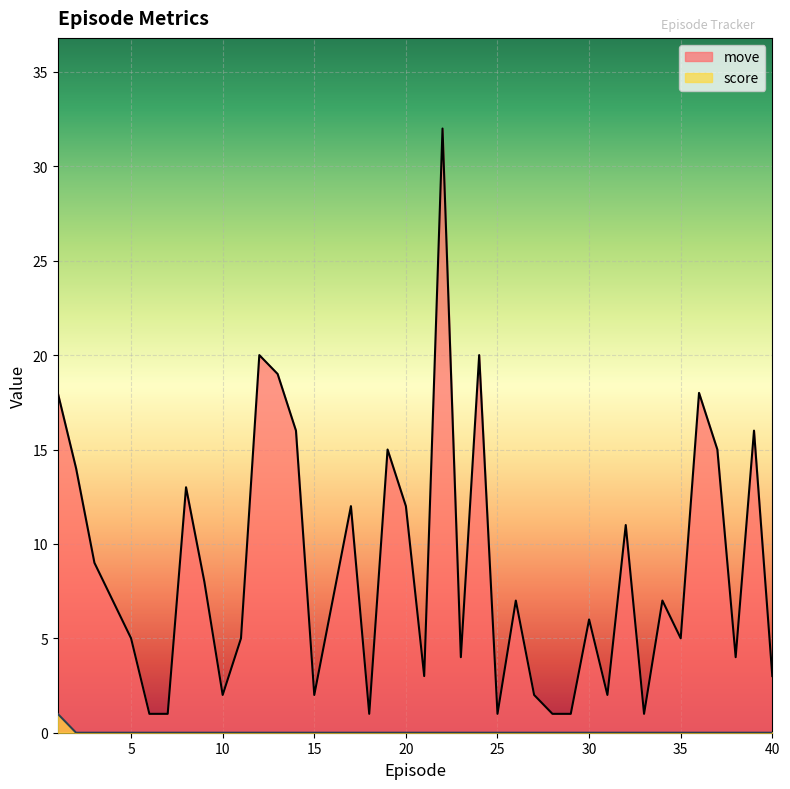

What is the label of the 3rd point from the left?

3.0